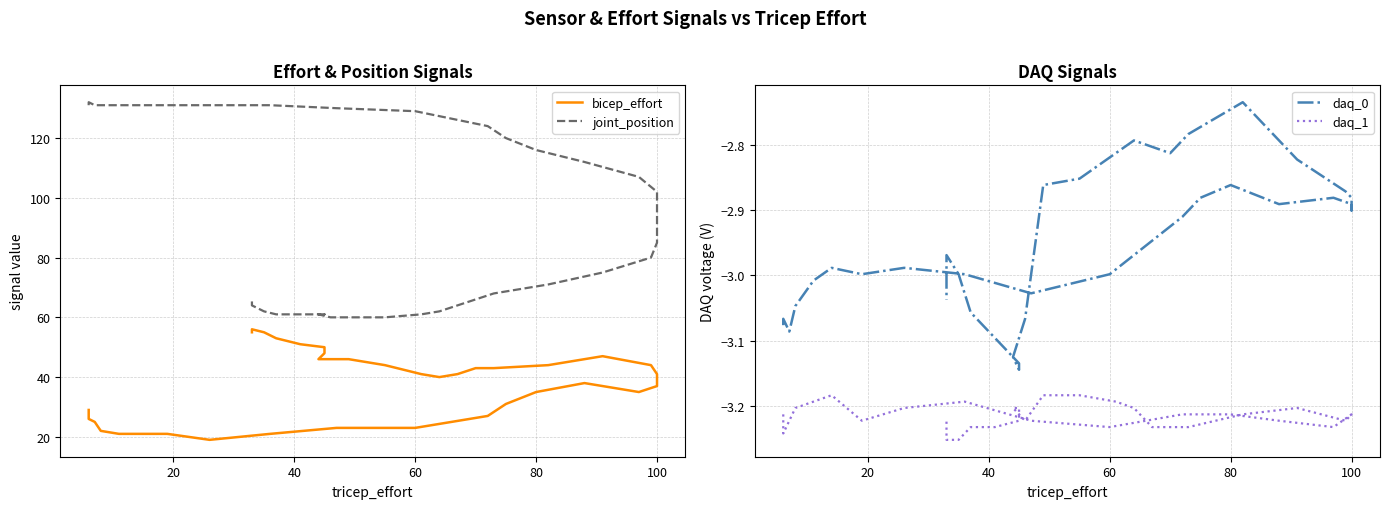

Reading right to left, transcribe all the data shown in this chart.

bicep_effort: 55.0	56.0	55.0	53.0	51.0	50.0	48.0	46.0	46.0	46.0	44.0	41.0	40.0	41.0	43.0	43.0	44.0	47.0	44.0	41.0	40.0	39.0	37.0	35.0	38.0	35.0	31.0	27.0	23.0	23.0	21.0	19.0	21.0	21.0	21.0	22.0	25.0	26.0	27.0	29.0
joint_position: 66.0	64.0	62.0	61.0	61.0	61.0	61.0	61.0	60.0	60.0	60.0	61.0	62.0	64.0	66.0	68.0	71.0	75.0	80.0	85.0	92.0	97.0	102.0	107.0	112.0	116.0	120.0	124.0	129.0	130.0	131.0	131.0	131.0	131.0	131.0	131.0	131.0	132.0	131.0	131.0
daq_0: -3.0	-3.0	-3.0	-3.1	-3.1	-3.1	-3.1	-3.1	-3.1	-2.9	-2.9	-2.8	-2.8	-2.8	-2.8	-2.8	-2.7	-2.8	-2.9	-2.9	-2.9	-2.9	-2.9	-2.9	-2.9	-2.9	-2.9	-2.9	-3.0	-3.0	-3.0	-3.0	-3.0	-3.0	-3.0	-3.0	-3.1	-3.1	-3.1	-3.1
daq_1: -3.2	-3.3	-3.3	-3.2	-3.2	-3.2	-3.2	-3.2	-3.2	-3.2	-3.2	-3.2	-3.2	-3.2	-3.2	-3.2	-3.2	-3.2	-3.2	-3.2	-3.2	-3.2	-3.2	-3.2	-3.2	-3.2	-3.2	-3.2	-3.2	-3.2	-3.2	-3.2	-3.2	-3.2	-3.2	-3.2	-3.2	-3.2	-3.2	-3.2